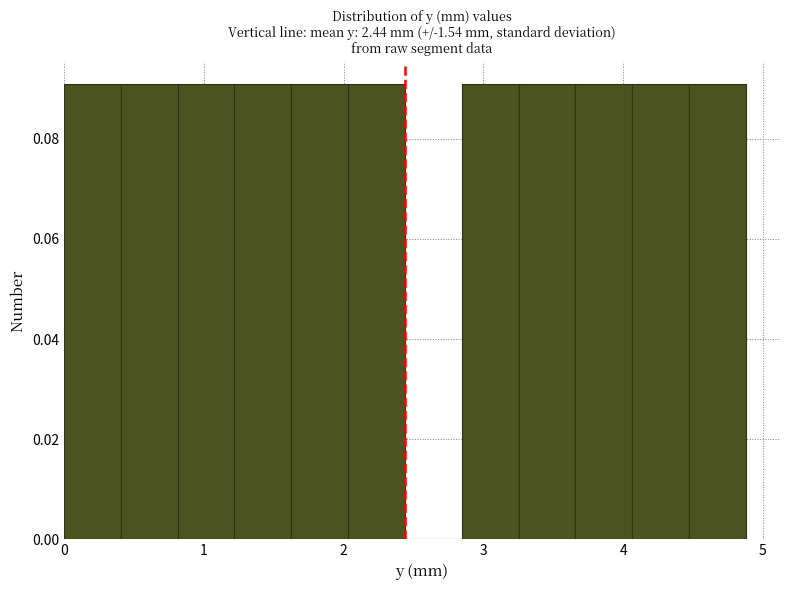

Reading left to right, transcribe this chart: for each bar, give the range it covers on the x-axis and its height. Neither the bar edges nor the heights are printed on the chart, so give them approximately, as read against the axes.

0.0 to 0.4: 0.09
0.4 to 0.8: 0.09
0.8 to 1.2: 0.09
1.2 to 1.6: 0.09
1.6 to 2.0: 0.09
2.0 to 2.4: 0.09
2.4 to 2.8: 0
2.8 to 3.3: 0.09
3.3 to 3.7: 0.09
3.7 to 4.1: 0.09
4.1 to 4.5: 0.09
4.5 to 4.9: 0.09